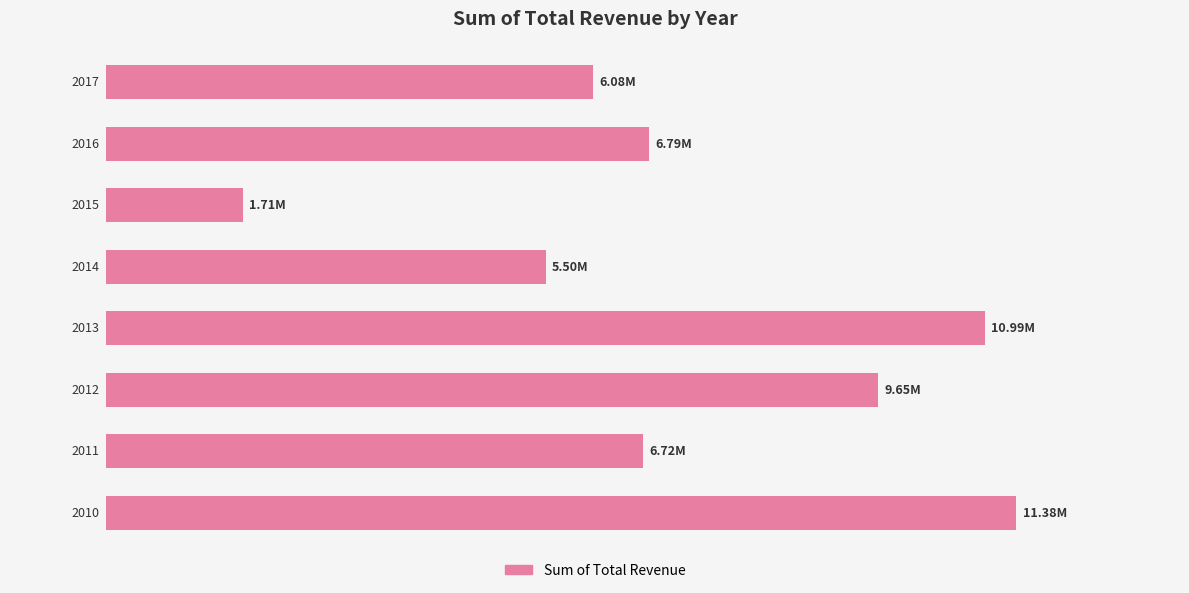

What is the difference between the maximum and minimum values?

9673345.6